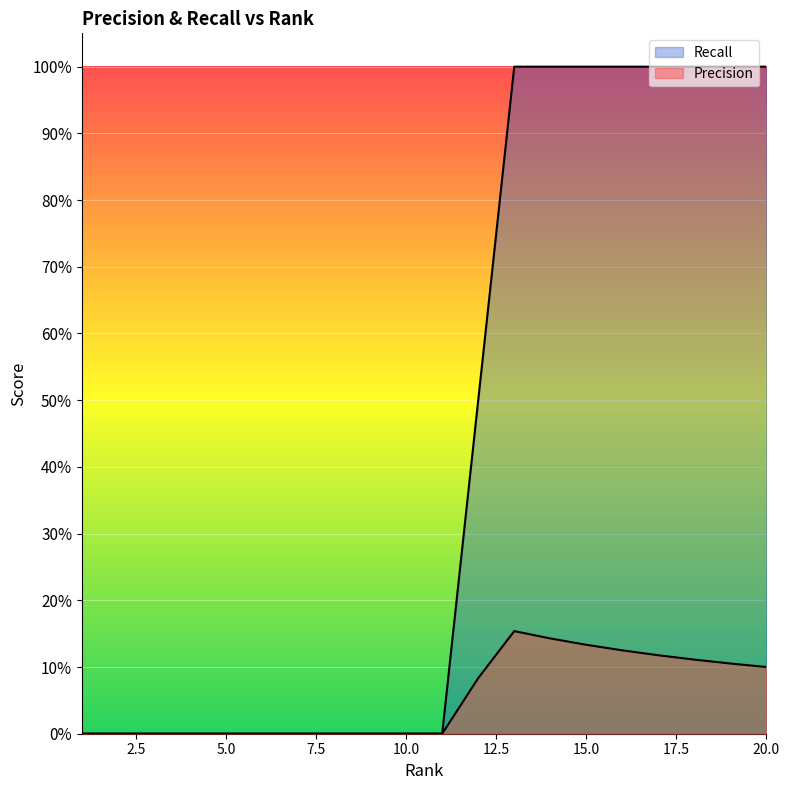

True or false: Recall and Precision cross at least once.

False